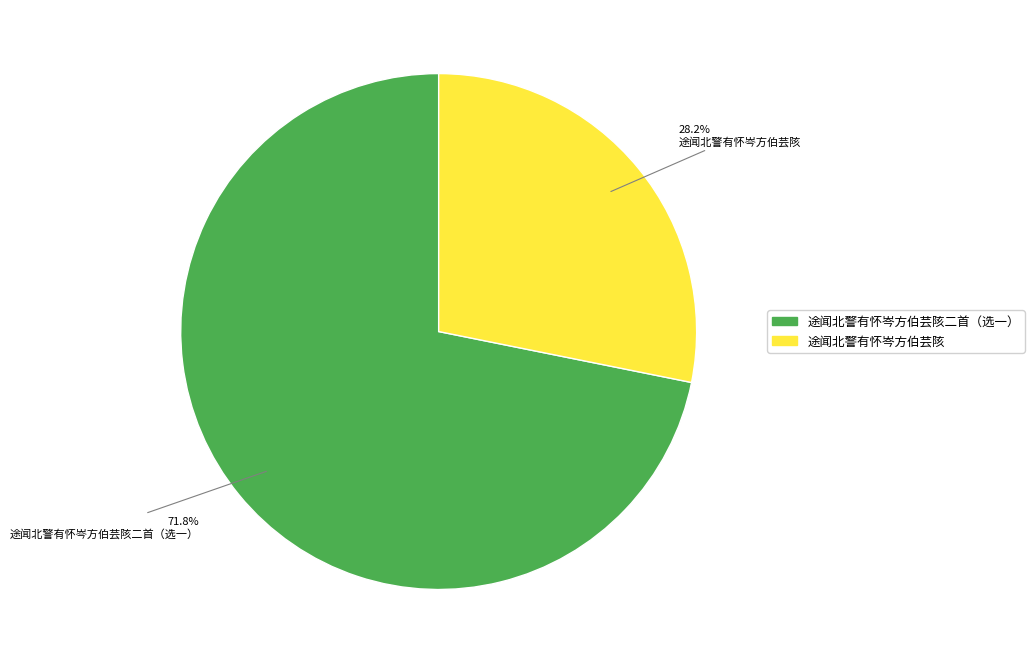

Is there a majority slice in this chart?

Yes